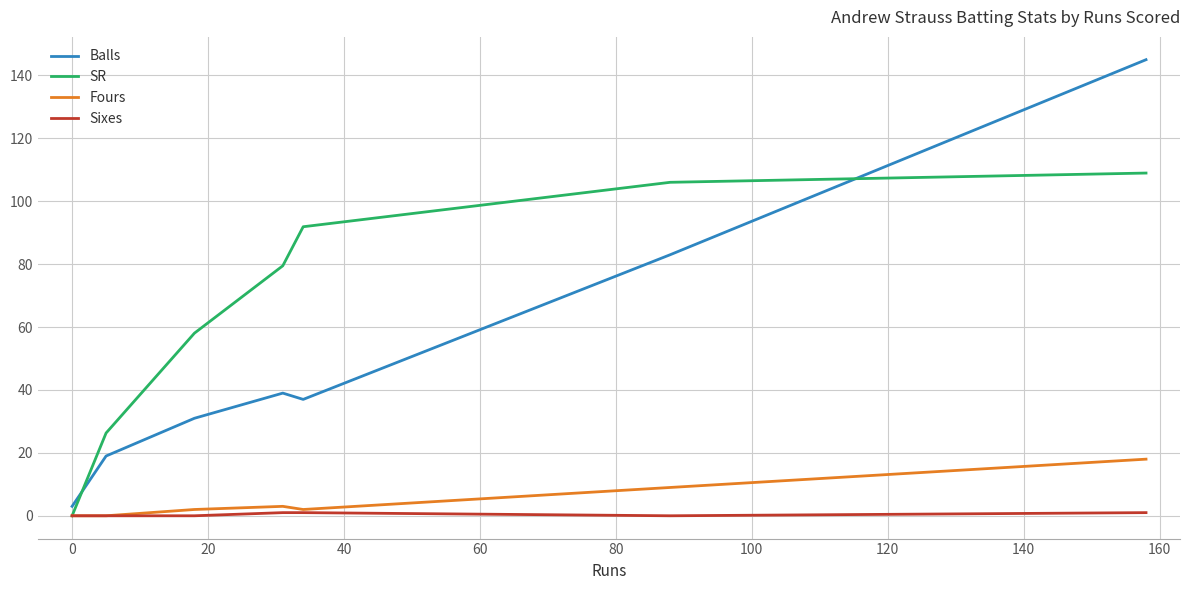

Reading left to right, transcribe all the data shown in this chart.

Balls: 3.0	19.0	31.0	39.0	37.0	83.0	145.0
SR: 0.0	26.3	58.1	79.5	91.9	106.0	109.0
Fours: 0.0	0.0	2.0	3.0	2.0	9.0	18.0
Sixes: 0.0	0.0	0.0	1.0	1.0	0.0	1.0